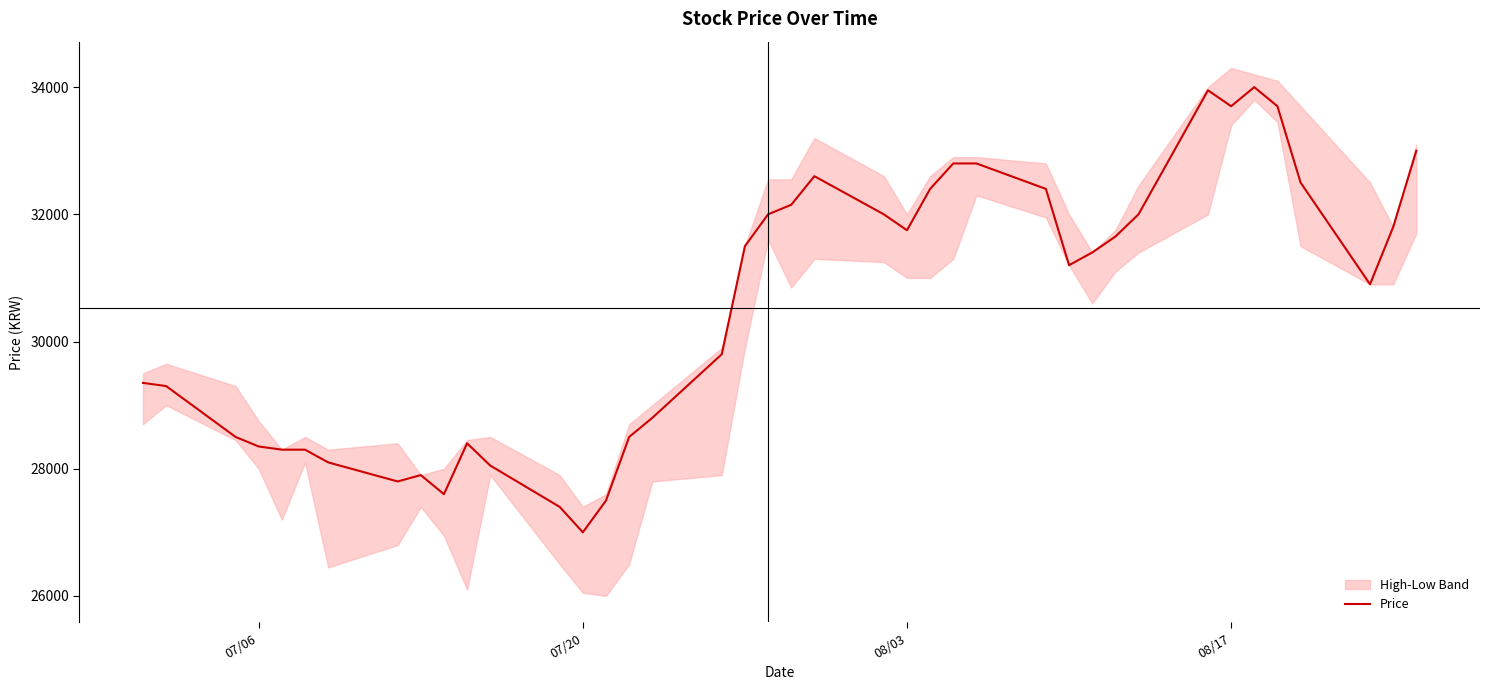

Which category has the lowest value in the Price series?

07/20